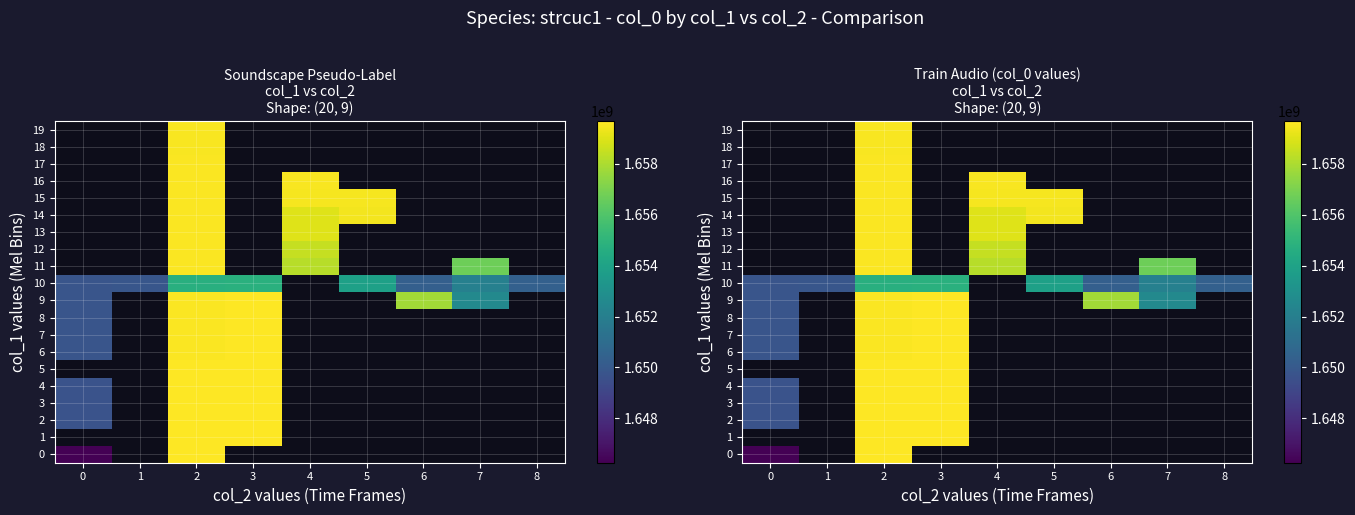

What is the smallest value displayed?

1646251877.0